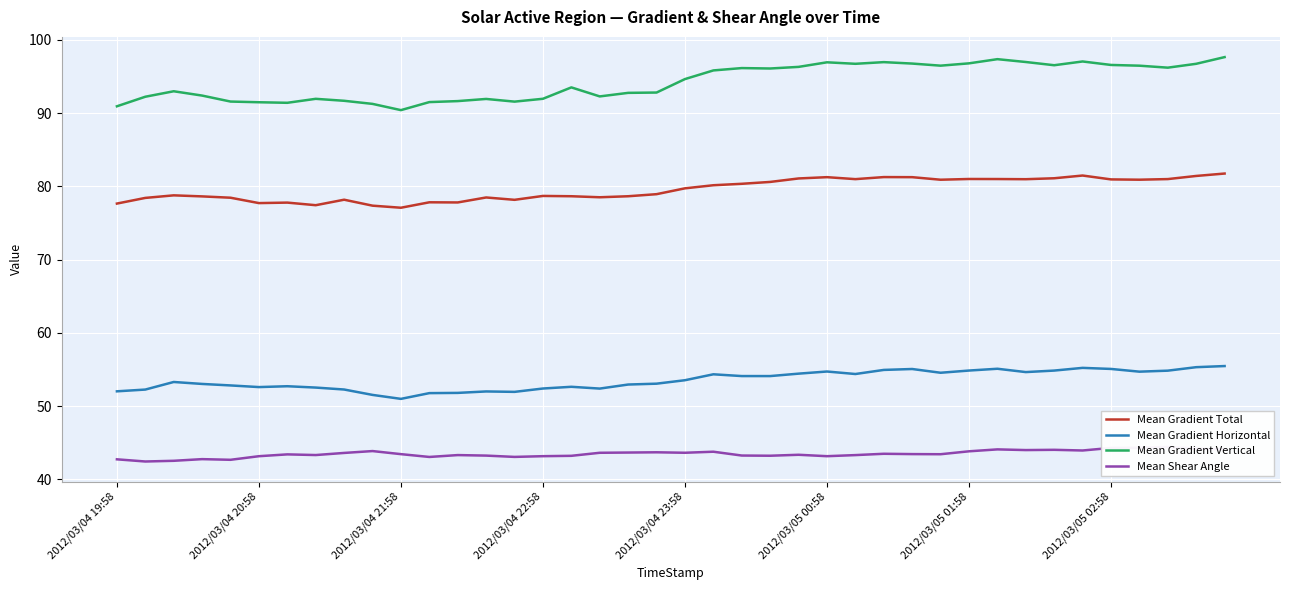

How many lines are shown in the chart?

4